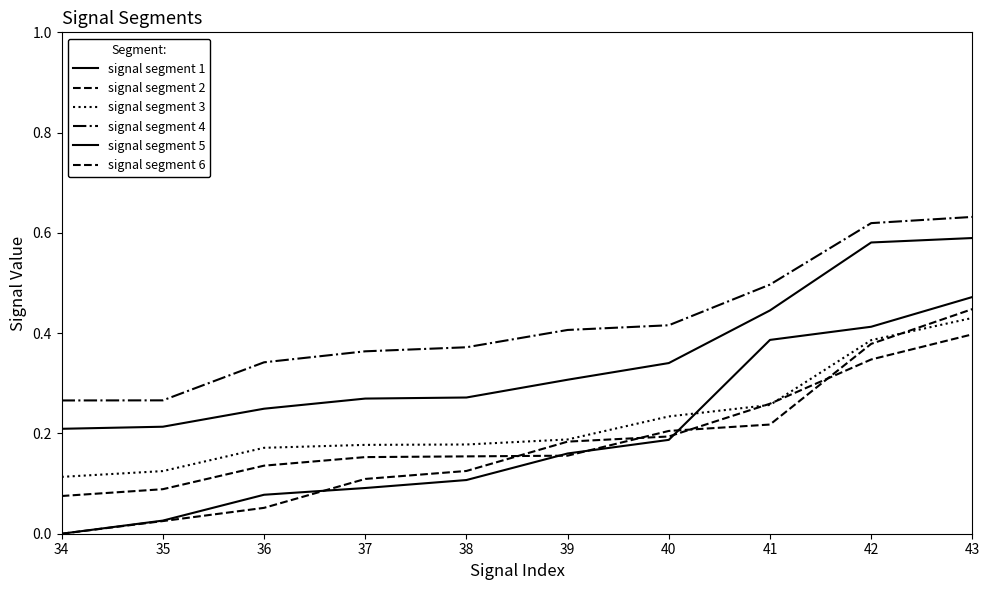

Count the number of categories in the chart.

10